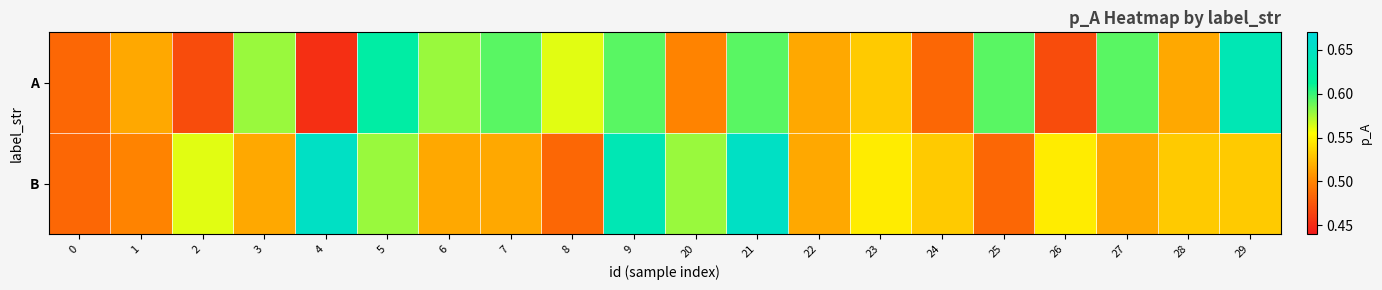

What is the total value across all series at 0?

1.0